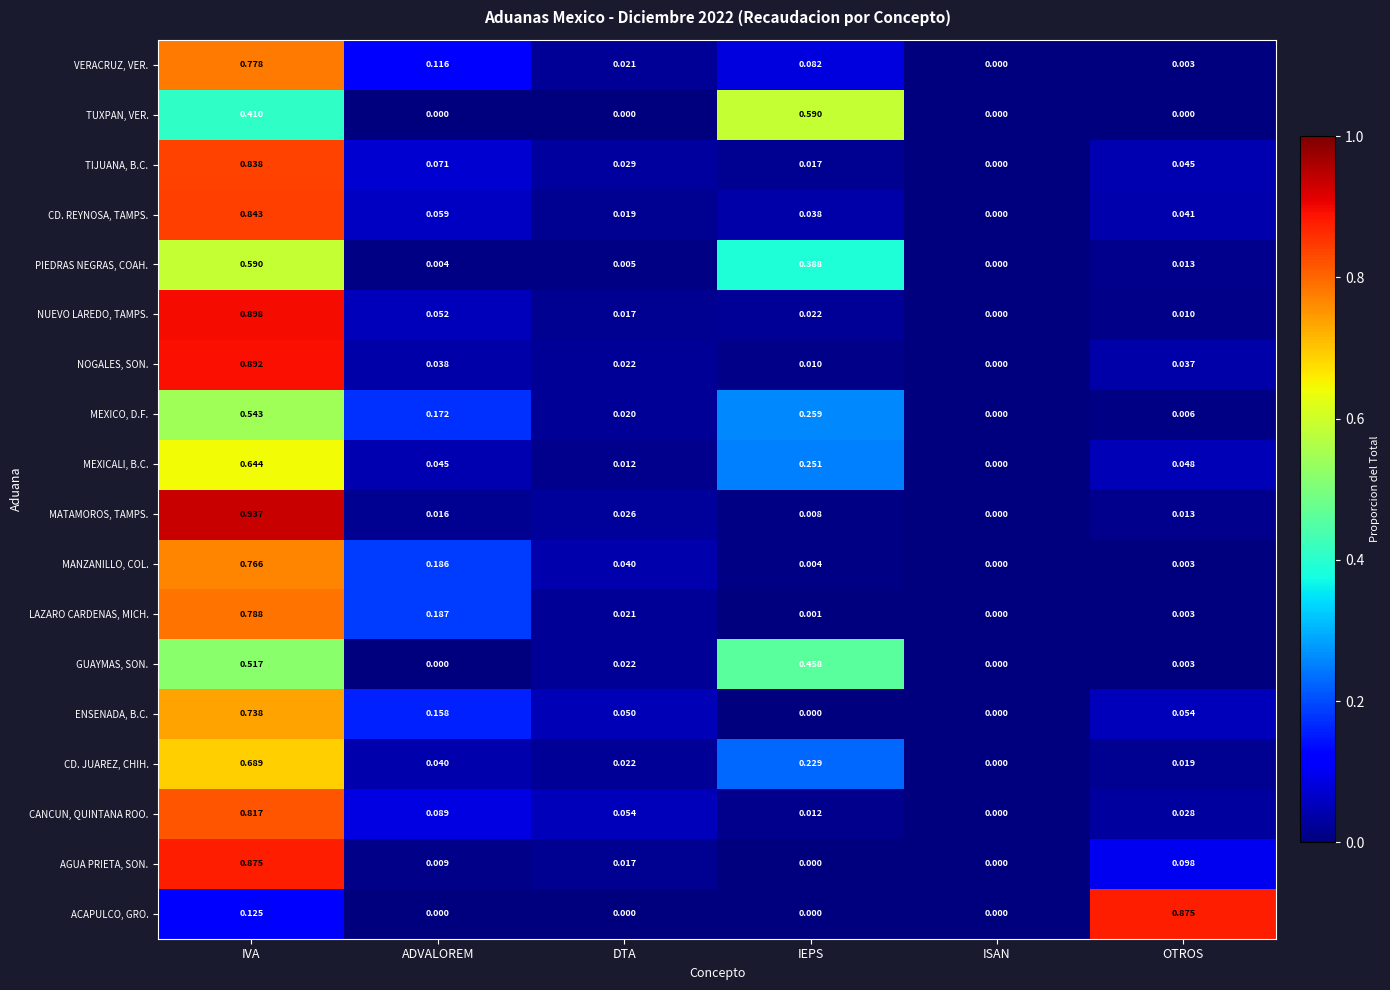

List the labels in order of CD. JUAREZ, CHIH. value, smallest first.

ISAN, OTROS, DTA, ADVALOREM, IEPS, IVA